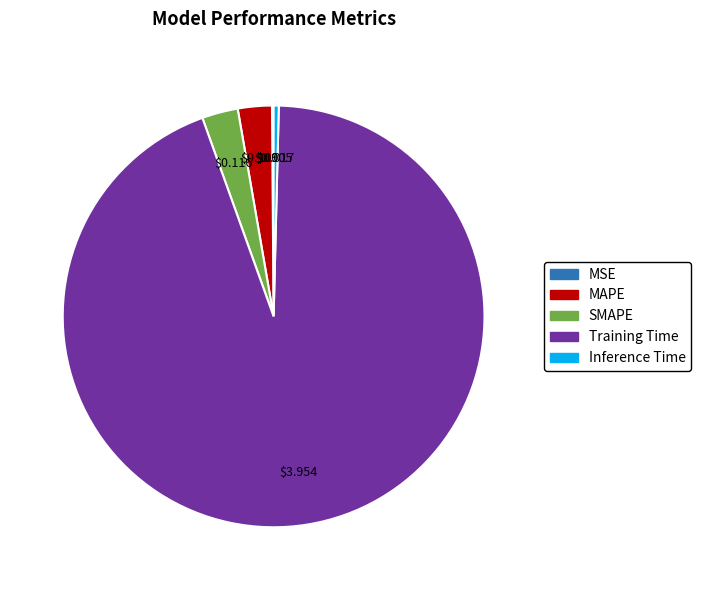

Which has a higher value, MAPE or Inference Time?

MAPE